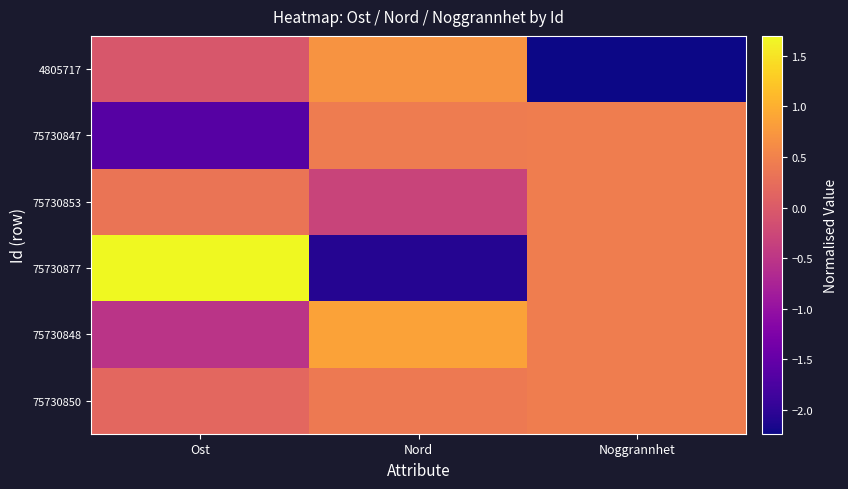

Reading left to right, what are all the values shown in this chart?

4805717: Ost=-0.1	Nord=0.7	Noggrannhet=-2.2
75730847: Ost=-1.6	Nord=0.4	Noggrannhet=0.4
75730853: Ost=0.3	Nord=-0.3	Noggrannhet=0.4
75730877: Ost=1.7	Nord=-2.1	Noggrannhet=0.4
75730848: Ost=-0.5	Nord=0.9	Noggrannhet=0.4
75730850: Ost=0.2	Nord=0.4	Noggrannhet=0.4